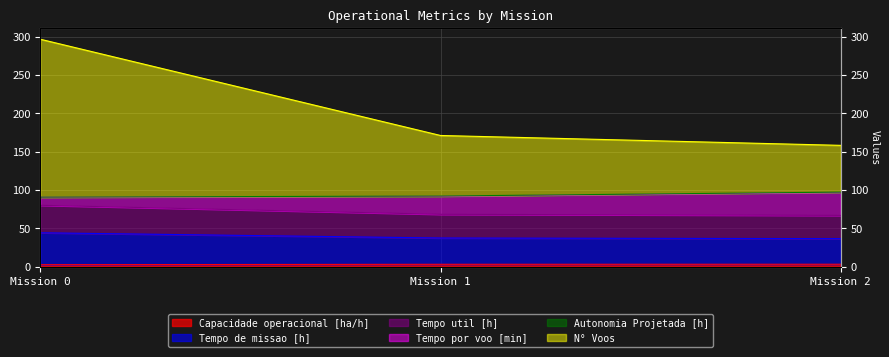

Which series has the largest total across all categories?

N° Voos